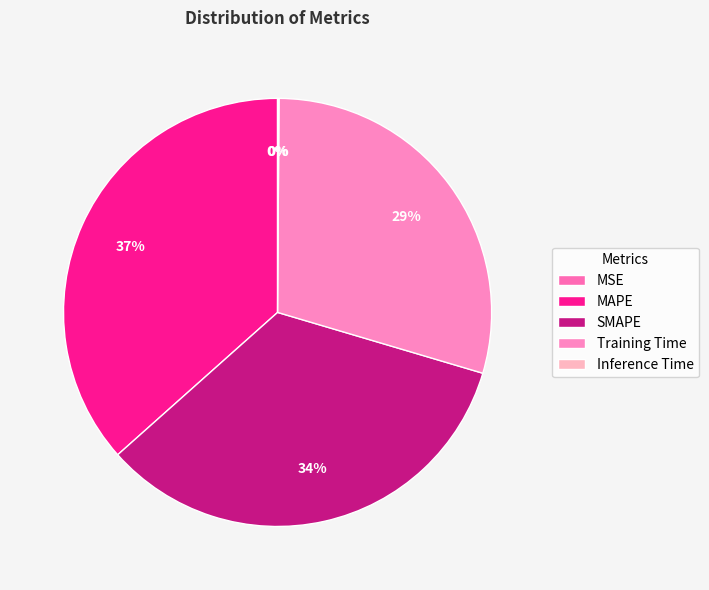

Is Inference Time the majority of the pie?

No